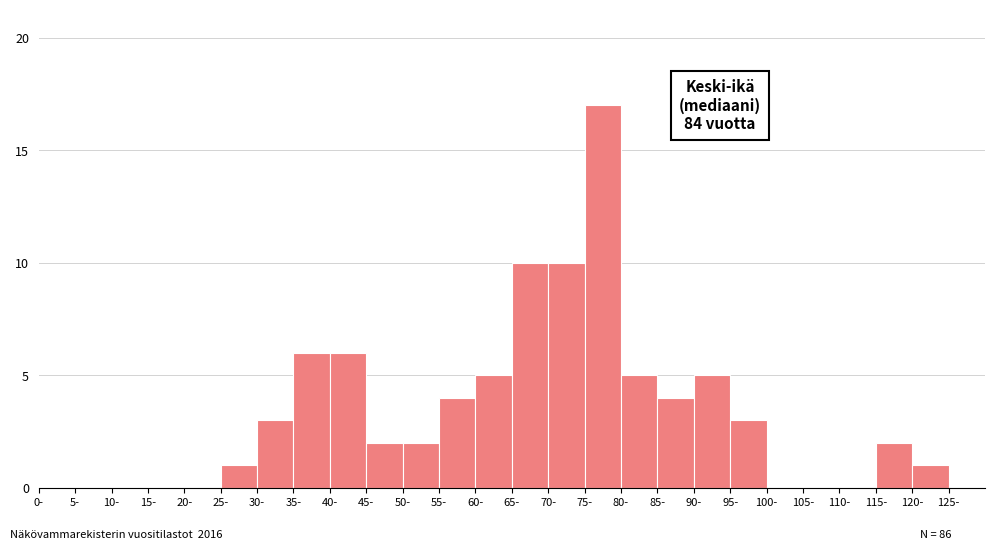

Over which range of the x-axis is the bar tallest?

75 to 80